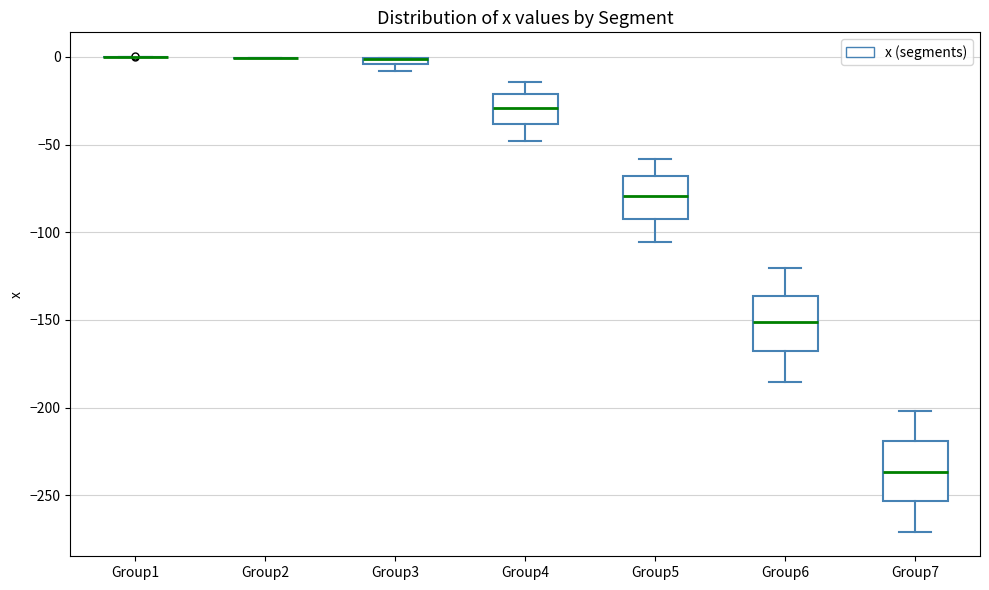

Where is the upper edge of the box for Group6 on the y-axis? The values are not printed on the chart, so give them approximately, as read against the axis.

-135